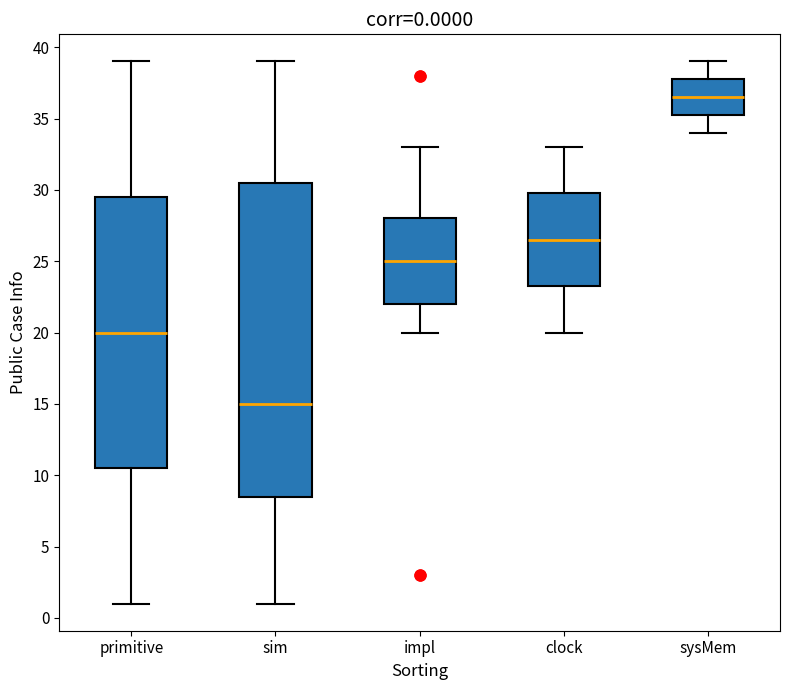

Comparing the boxes themselves (not the whiskers), which one is the tallest?

sim